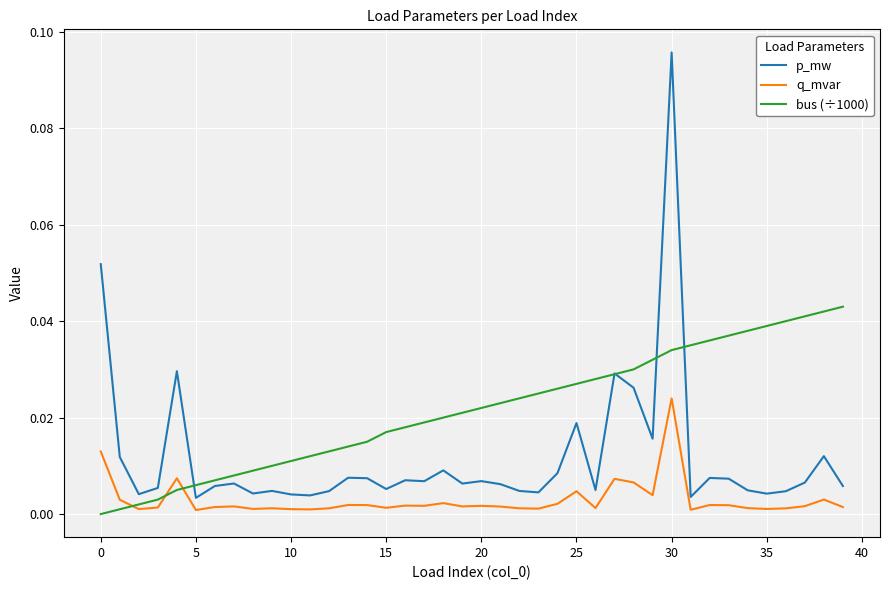

In p_mw, how many points are higher than both neighbors (excluding endpoints)?

12